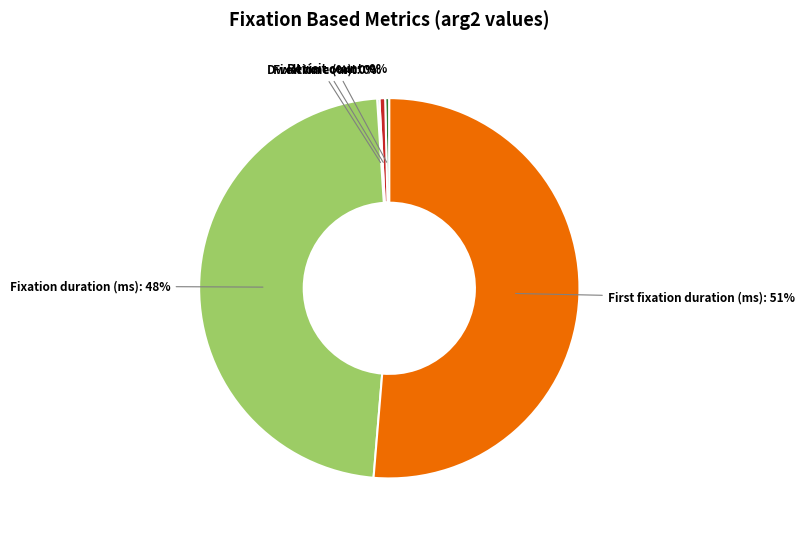

Is there any slice that represents more than half of the pie?

Yes